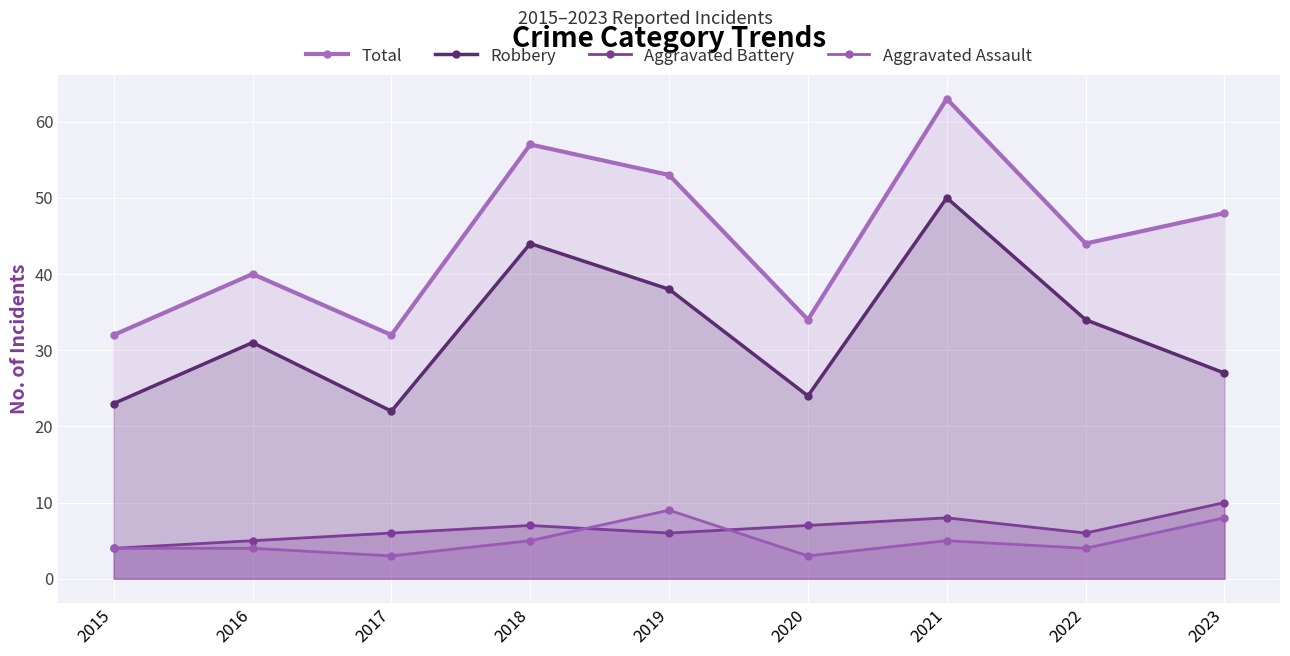

At which label does Aggravated Battery reach its minimum?

2015